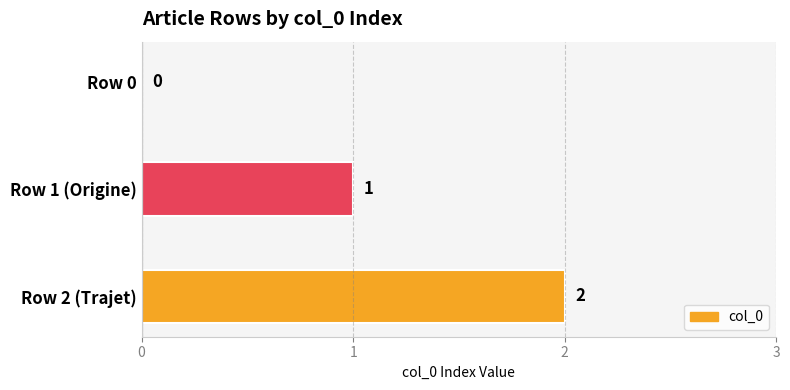

What is the change in value from Row 1 (Origine) to Row 2 (Trajet)?

+1